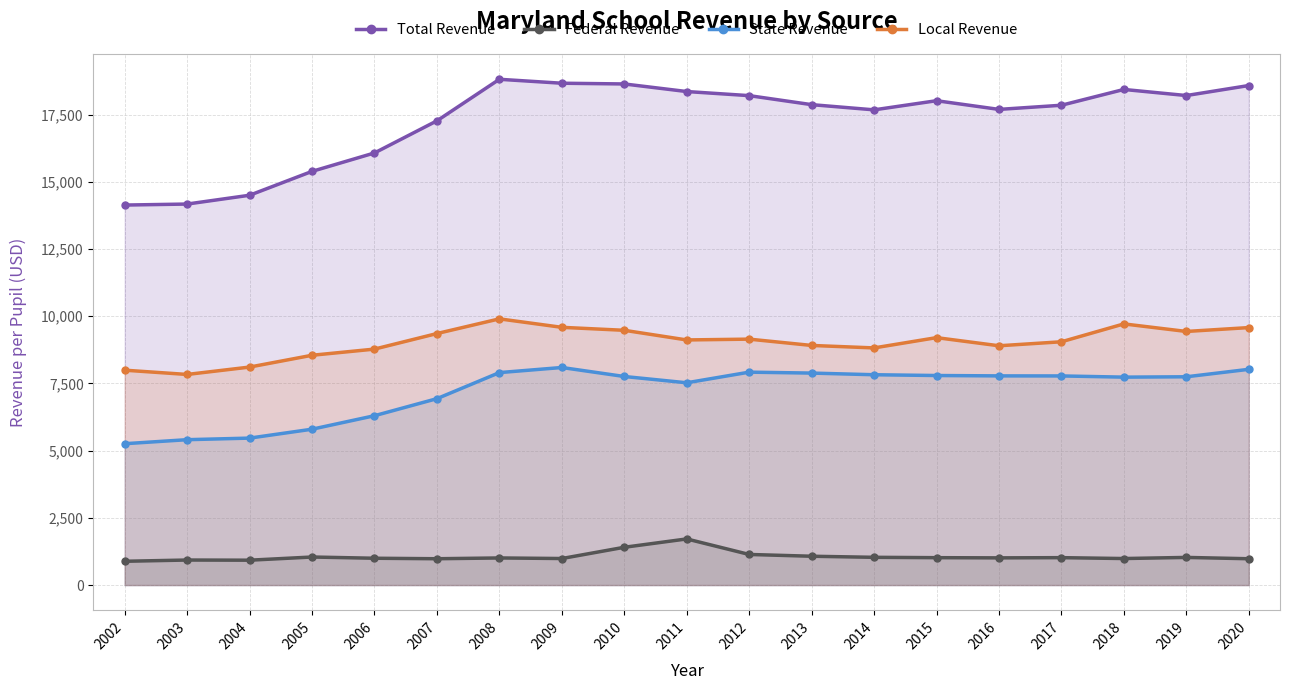

Where does the State Revenue series first go above 7757?

2008